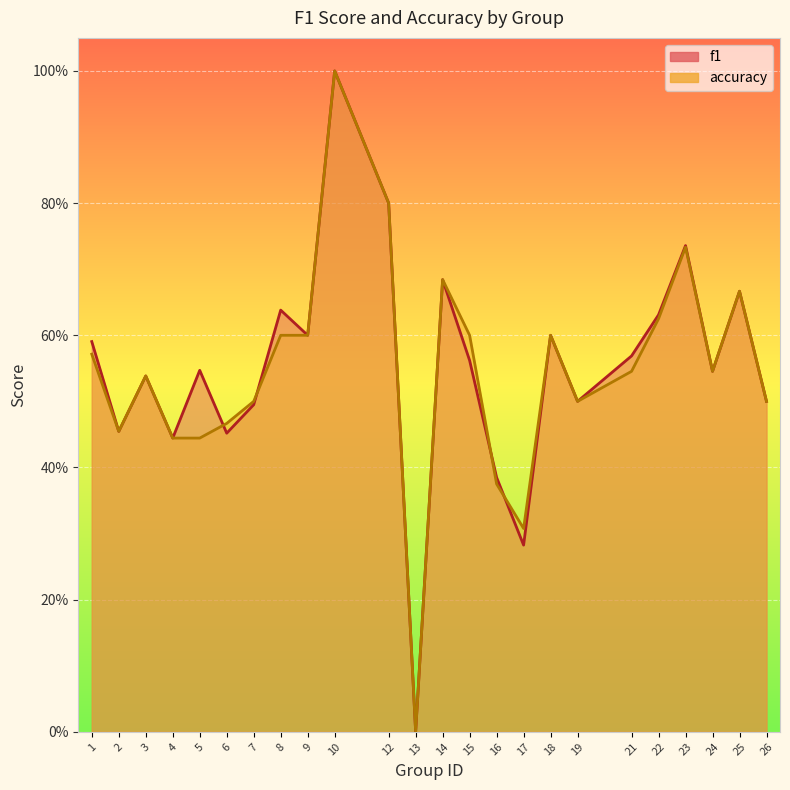

Which series has the widest spread of values?

f1